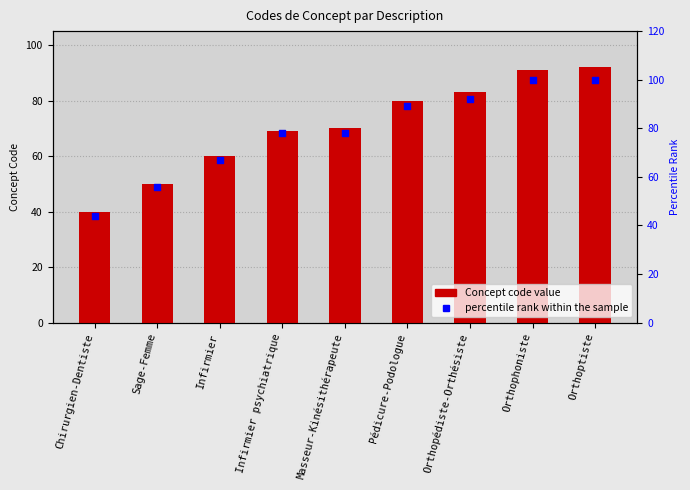

What is the total value across all series at Orthopédiste-Orthésiste?

175